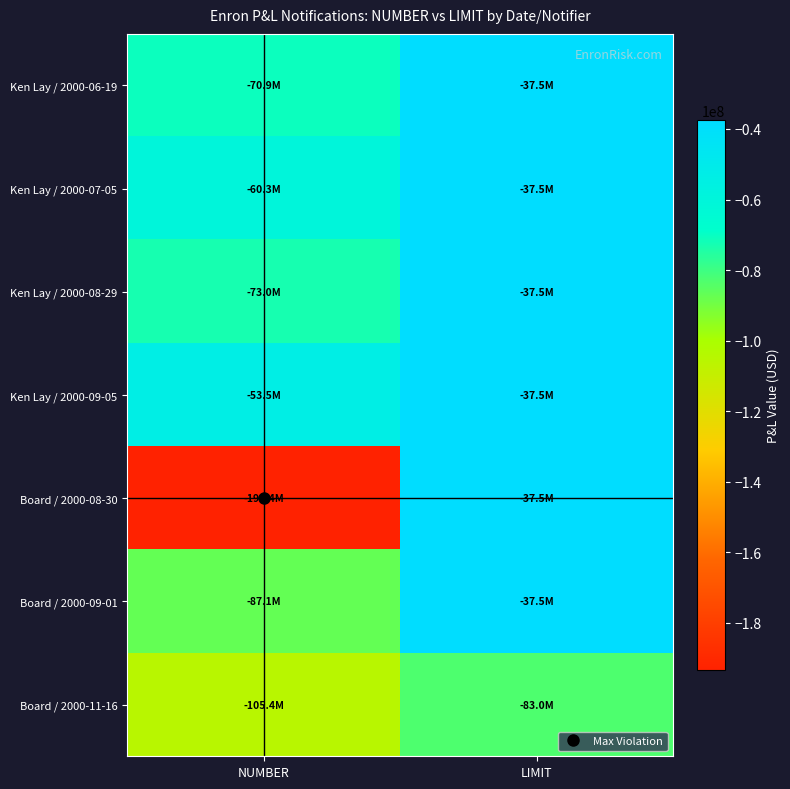

Which series changed the most between NUMBER and LIMIT?

Board / 2000-08-30